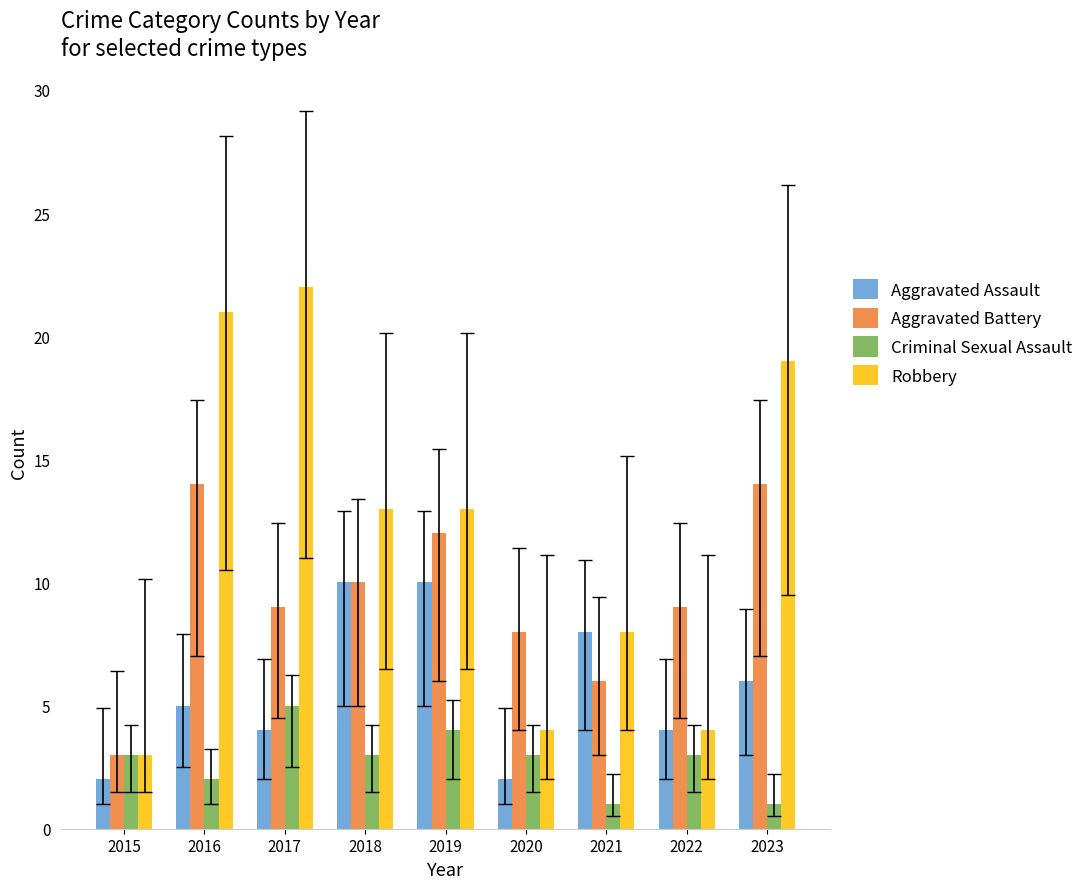

Reading left to right, extract all data points from this chart.

Aggravated Assault: 2015=2	2016=5	2017=4	2018=10	2019=10	2020=2	2021=8	2022=4	2023=6
Aggravated Battery: 2015=3	2016=14	2017=9	2018=10	2019=12	2020=8	2021=6	2022=9	2023=14
Criminal Sexual Assault: 2015=3	2016=2	2017=5	2018=3	2019=4	2020=3	2021=1	2022=3	2023=1
Robbery: 2015=3	2016=21	2017=22	2018=13	2019=13	2020=4	2021=8	2022=4	2023=19